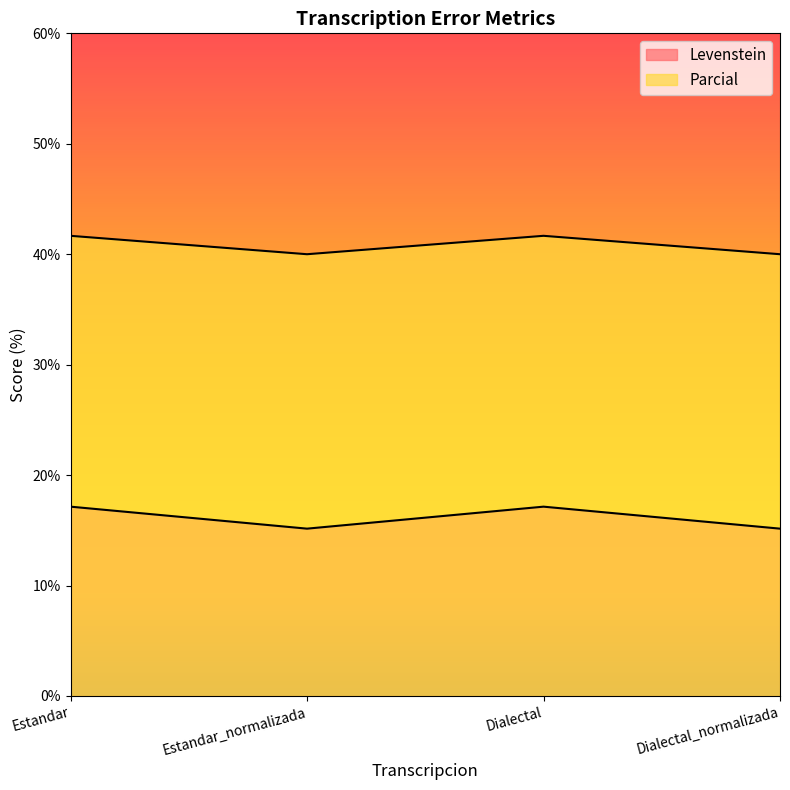

What is the difference between the Levenstein values at Dialectal and Estandar_normalizada?

2.0